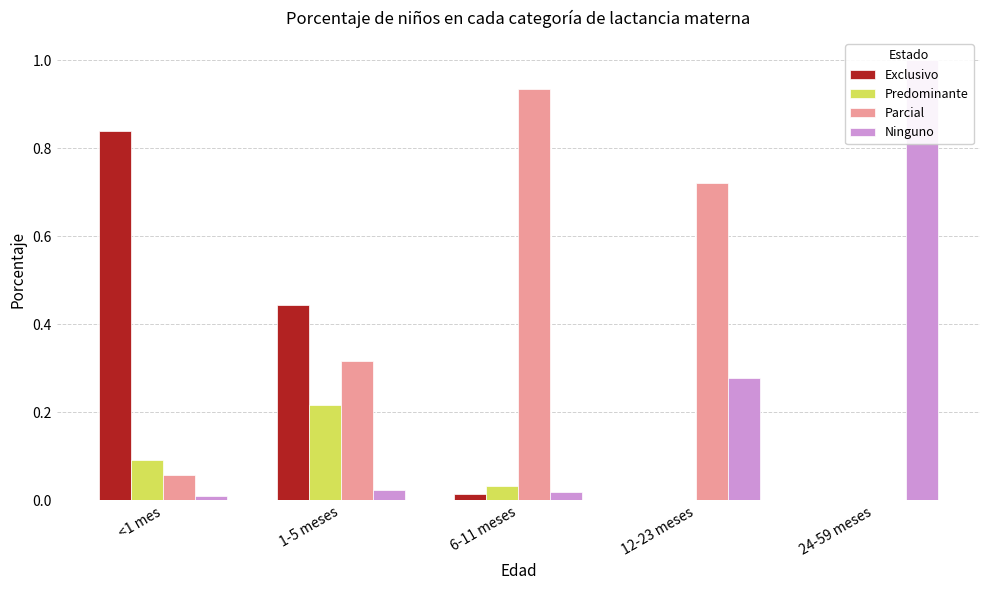

Reading right to left, what are all the values shown in this chart?

Exclusivo: 0.0	0.0	0.0	0.4	0.8
Predominante: 0.0	0.0	0.0	0.2	0.1
Parcial: 0.0	0.7	0.9	0.3	0.1
Ninguno: 1.0	0.3	0.0	0.0	0.0